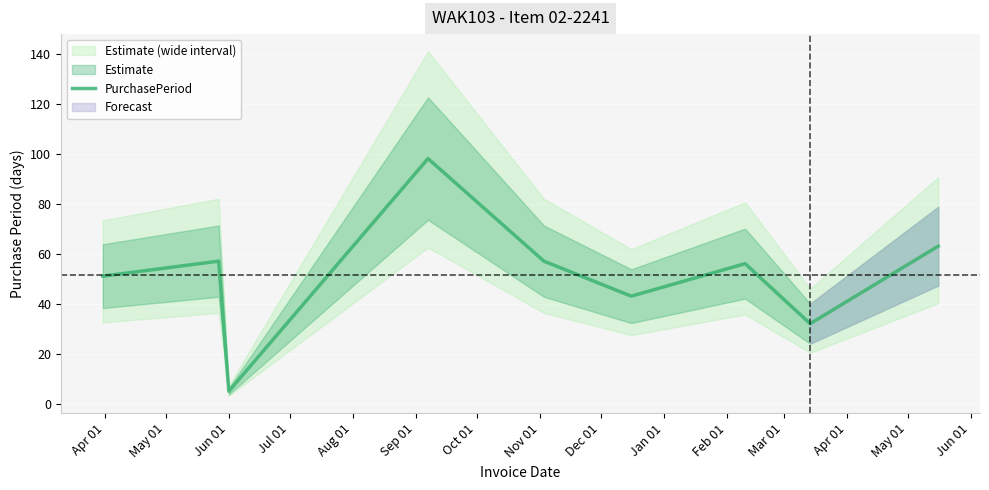

How many lines are shown in the chart?

1